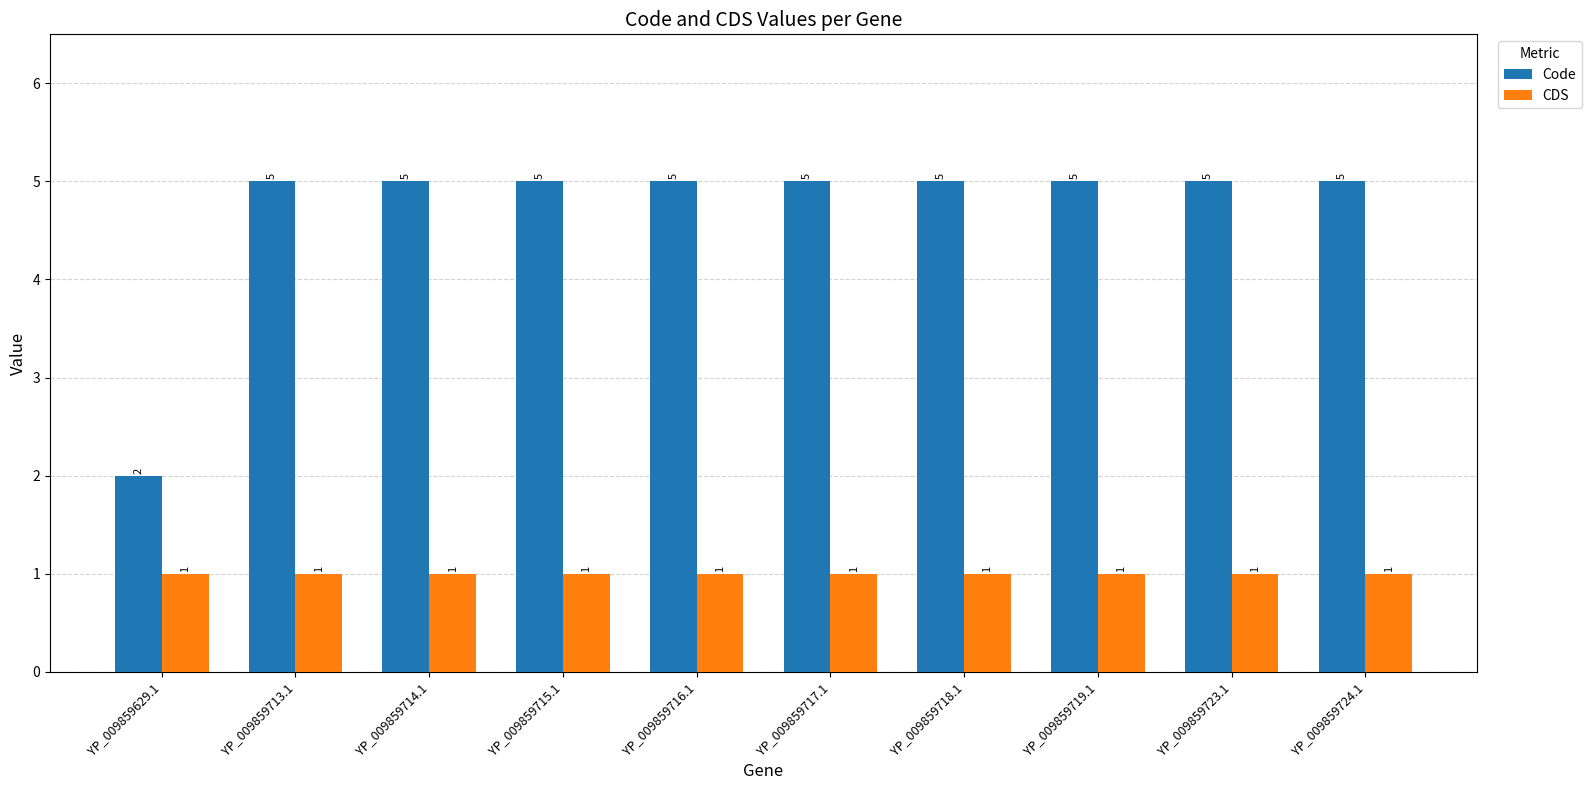

Where is Code nearest to the value 3?

YP_009859629.1